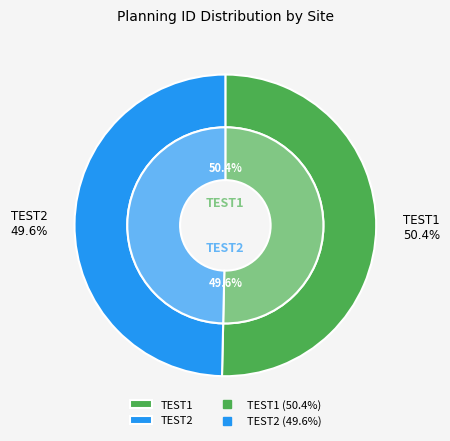

Which slice is the largest?

TEST1